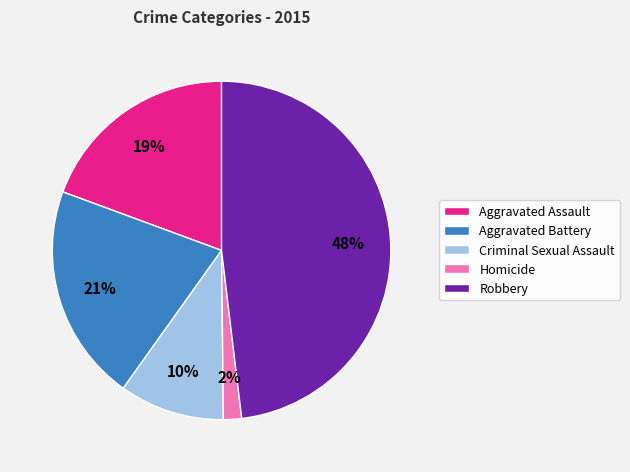

To the nearest percent, what portion does Aggravated Battery represent?

21%